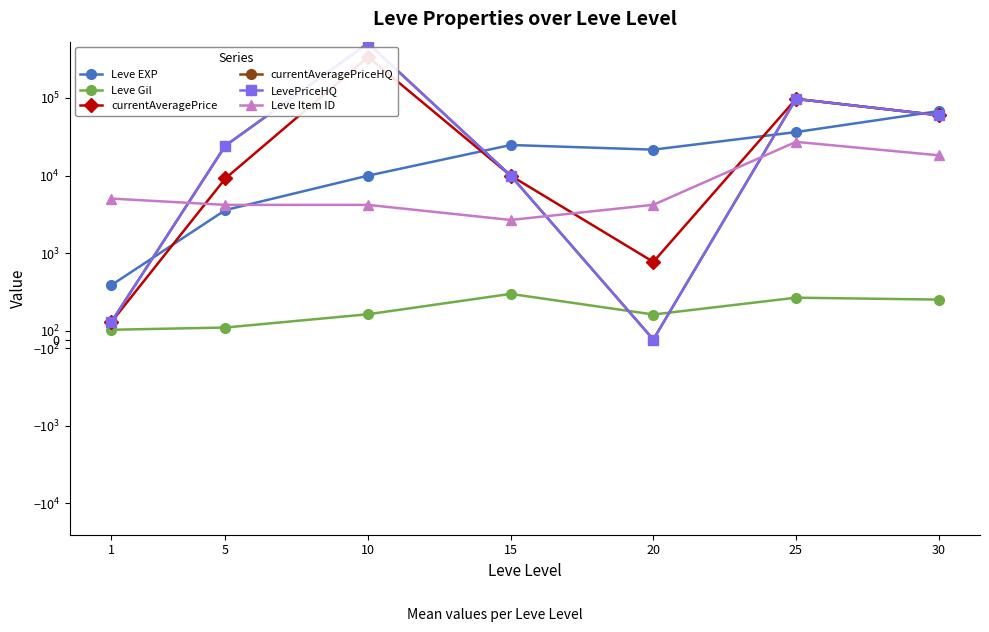

Which label corresponds to the largest value in the chart?

10